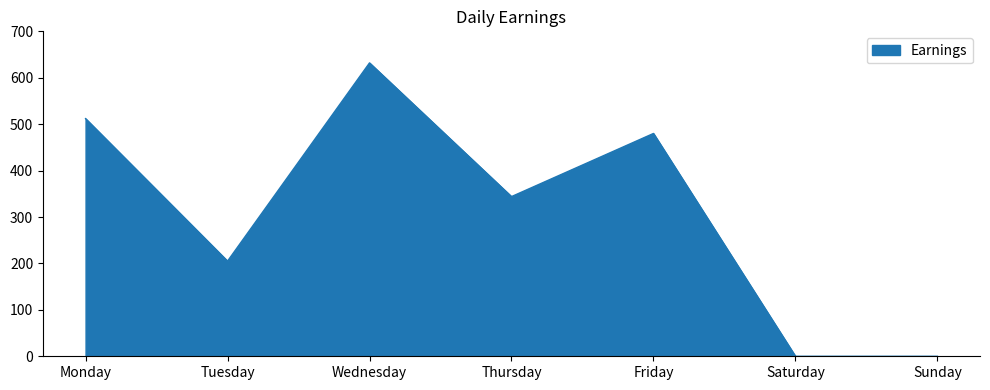

What is the maximum value shown in the chart?

632